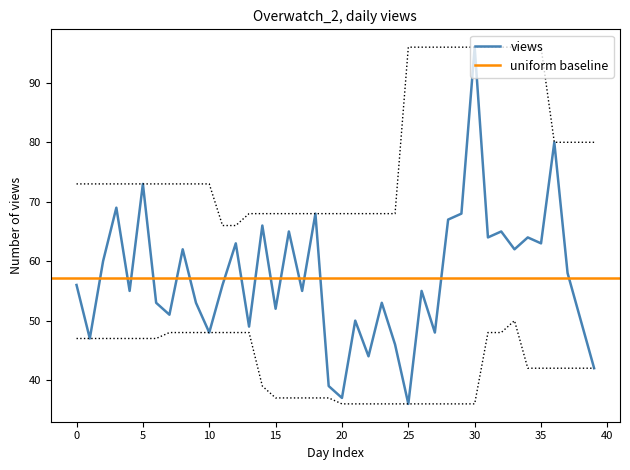

Which category has the highest value in the views series?

30